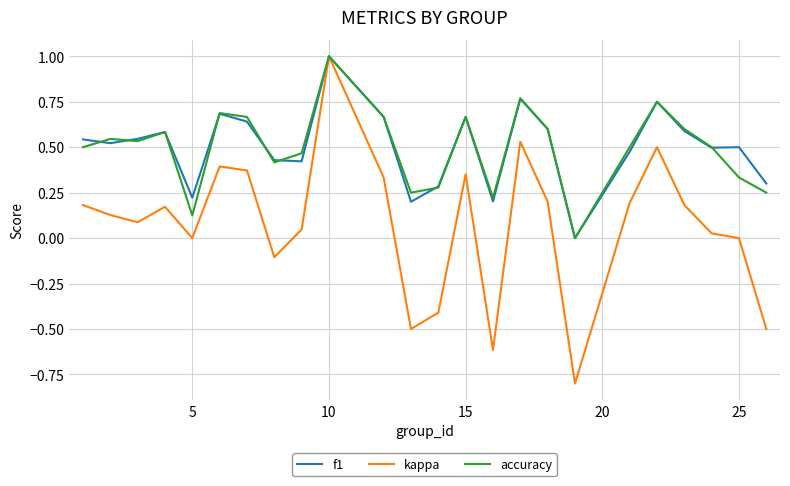

Which series has the largest range (max minus min)?

kappa